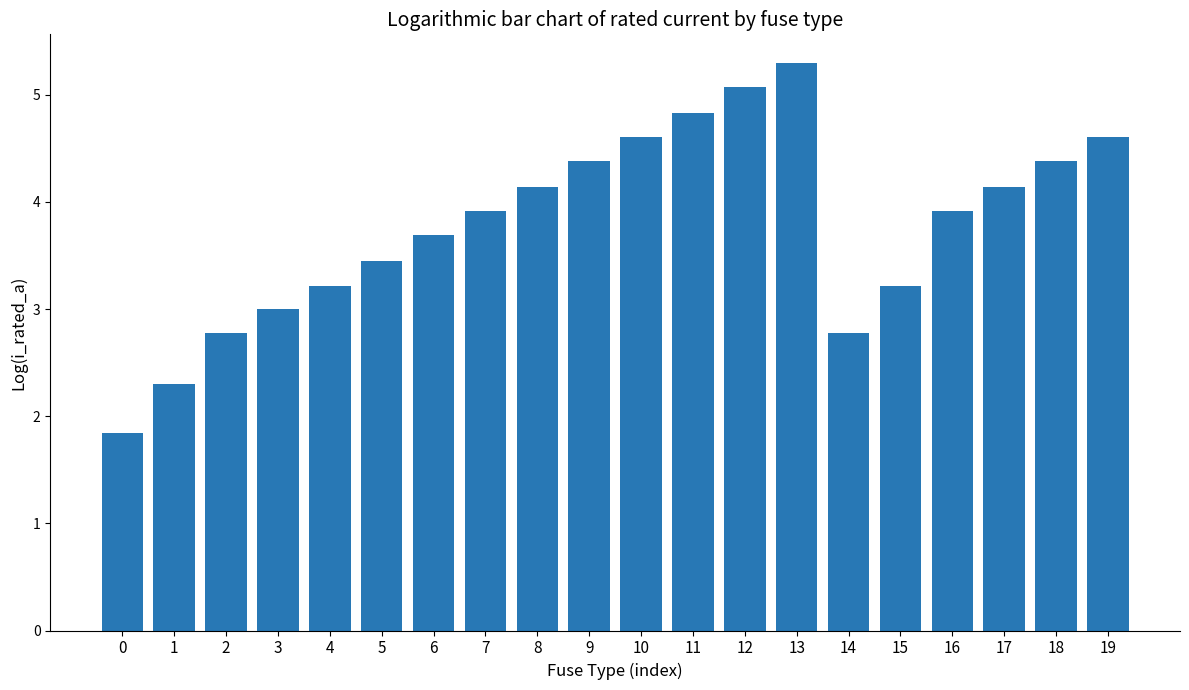

What is the value of the 12th bar from the left?

4.8